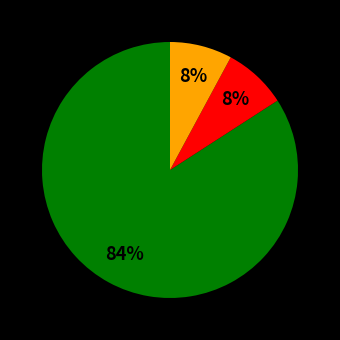

Is there any slice that represents more than half of the pie?

Yes